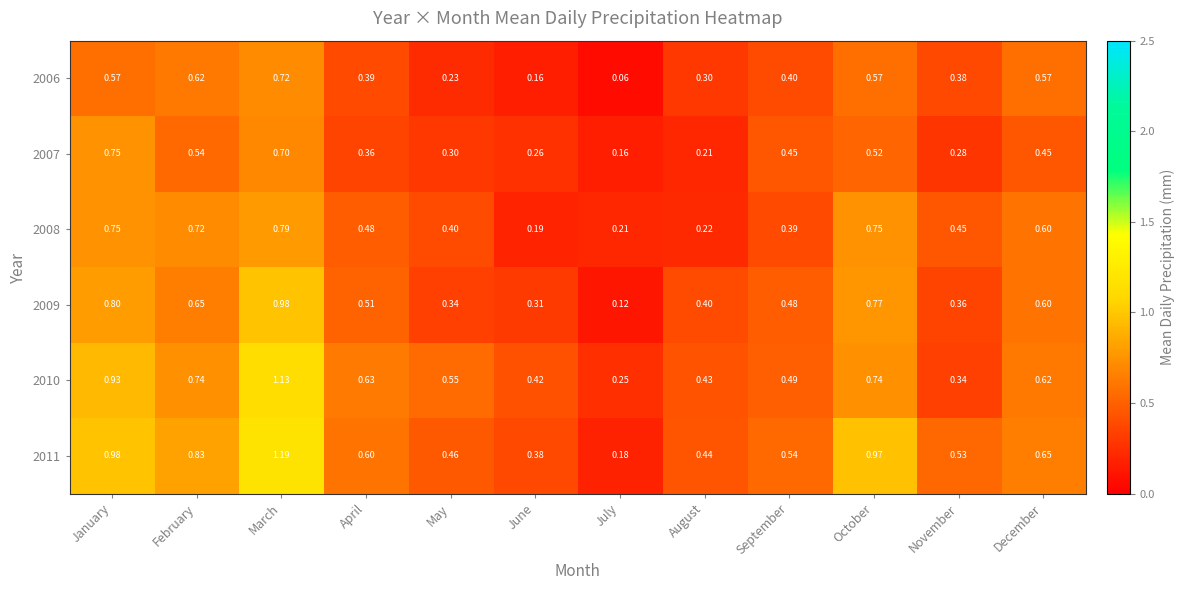

Between February and April, which series saw the biggest shift?

2008